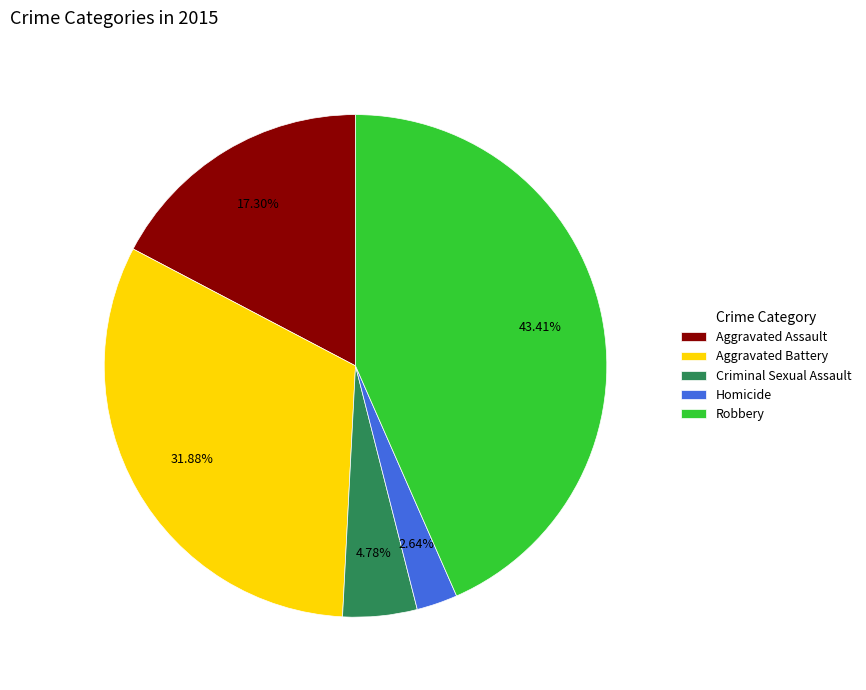

Is Criminal Sexual Assault the majority of the pie?

No